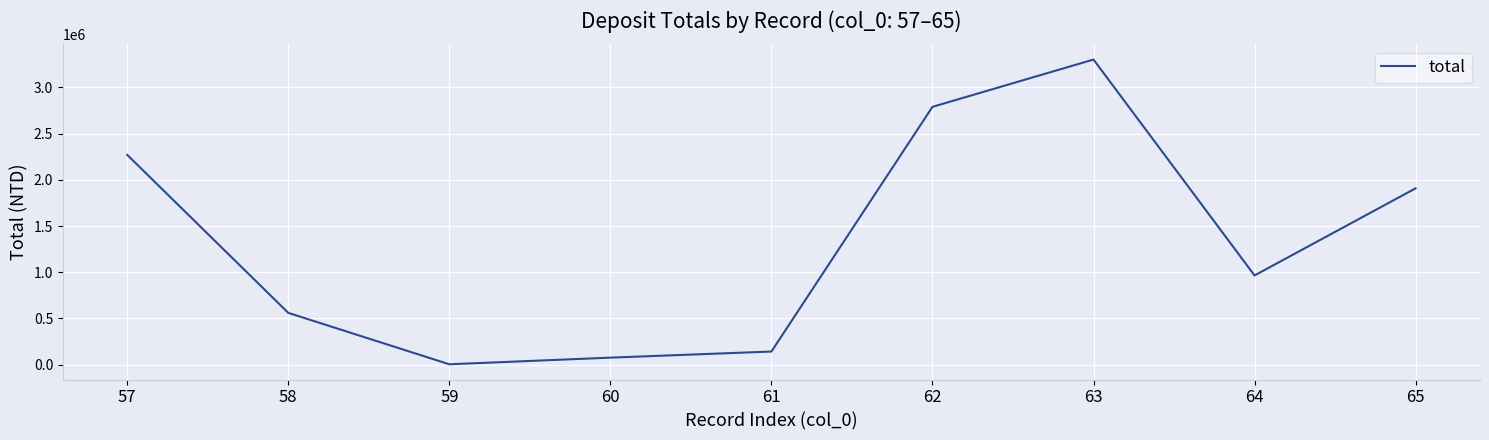

True or false: there are more than 2 points higher than both neighbors.

False